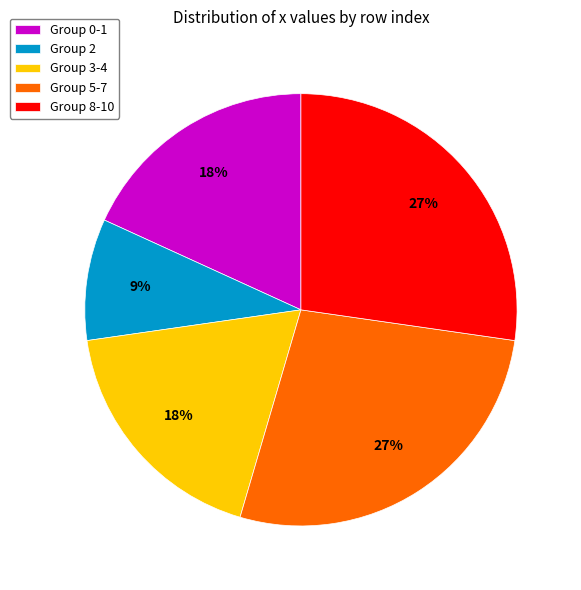

Is the sum of Group 3-4 and Group 2 greater than half?

No